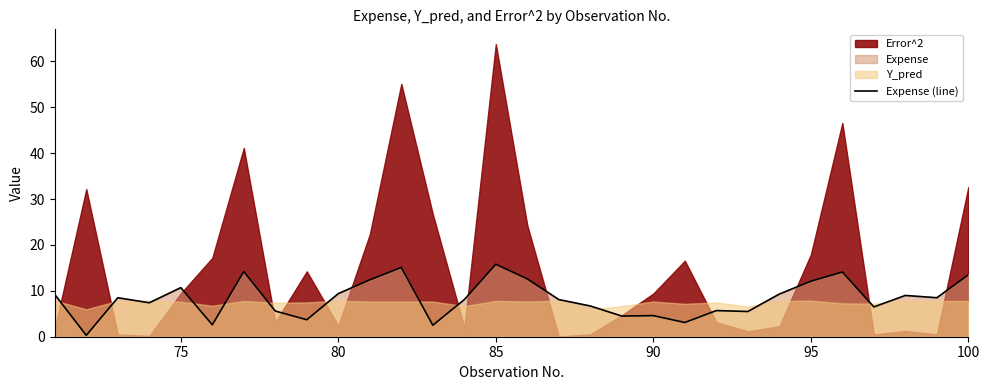

Does the chart display data point markers on the line(s)?

No